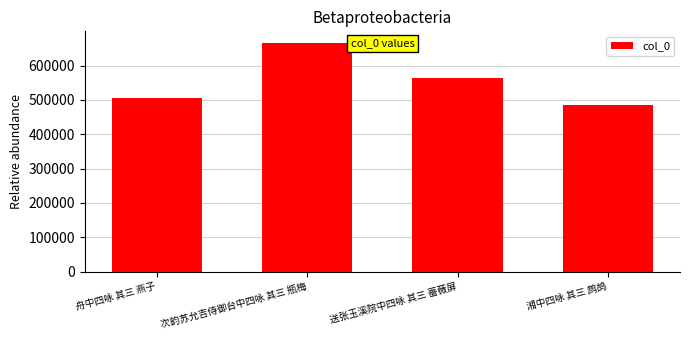

What is the smallest value displayed?

484313